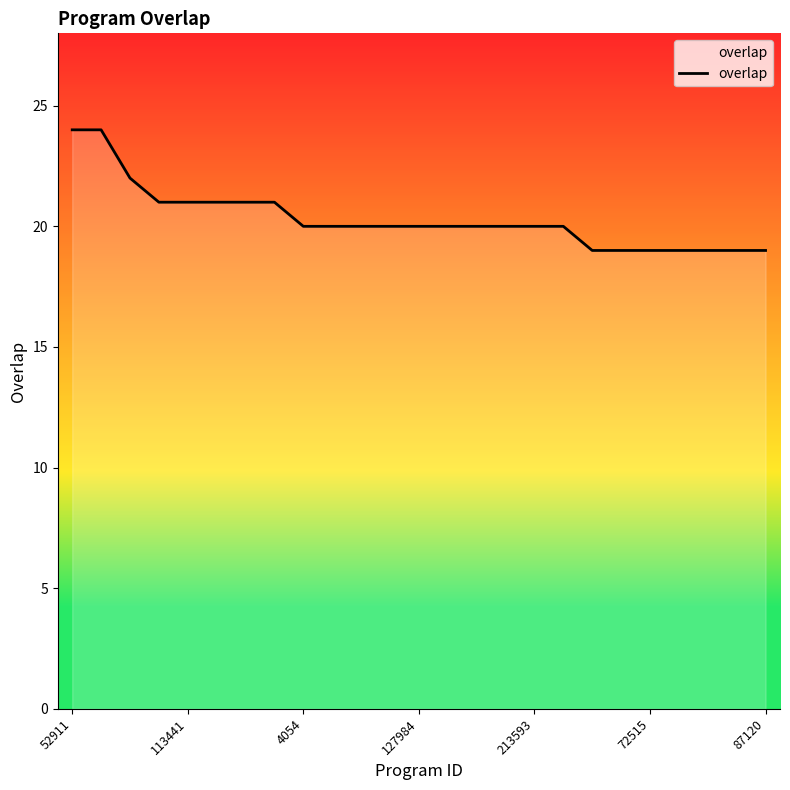

What is the difference between the maximum and minimum values?

5